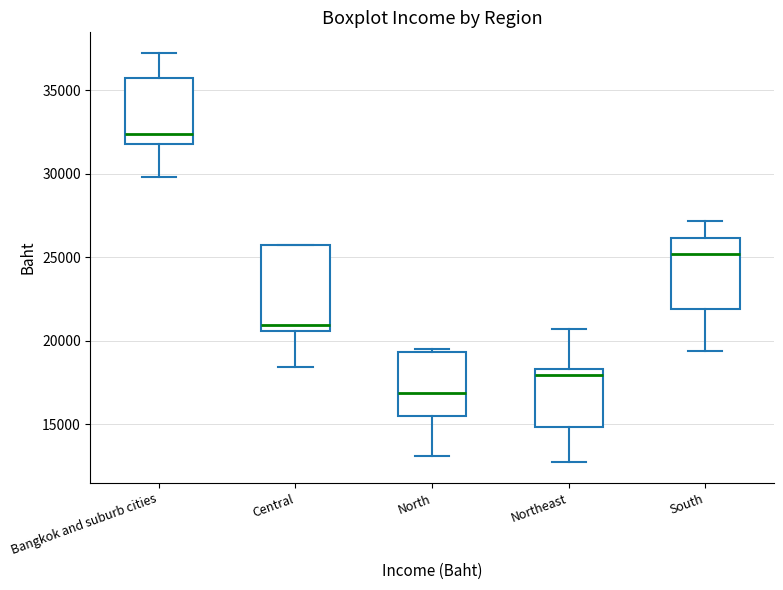

Which box is the tallest, from its lower edge to its upper edge?

Central